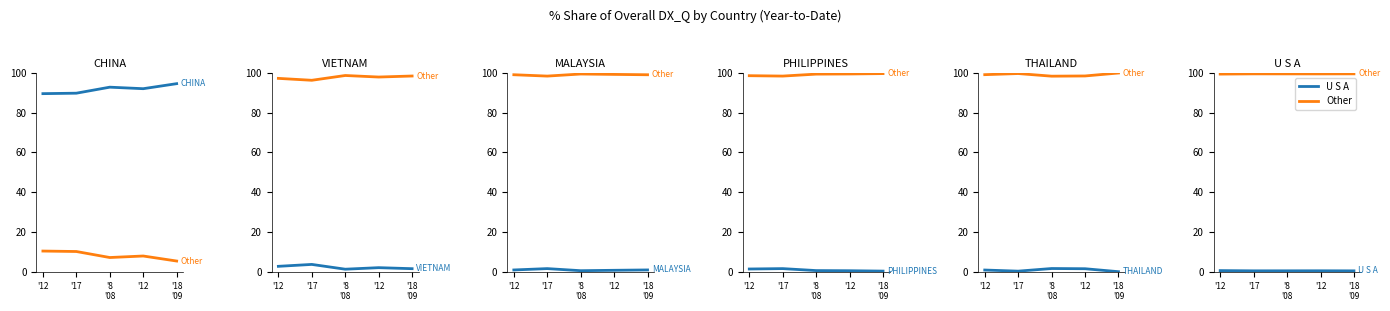

At '18 '09, list the series in order from smallest to largest.

THAILAND, PHILIPPINES, U S A, MALAYSIA, VIETNAM, CHINA